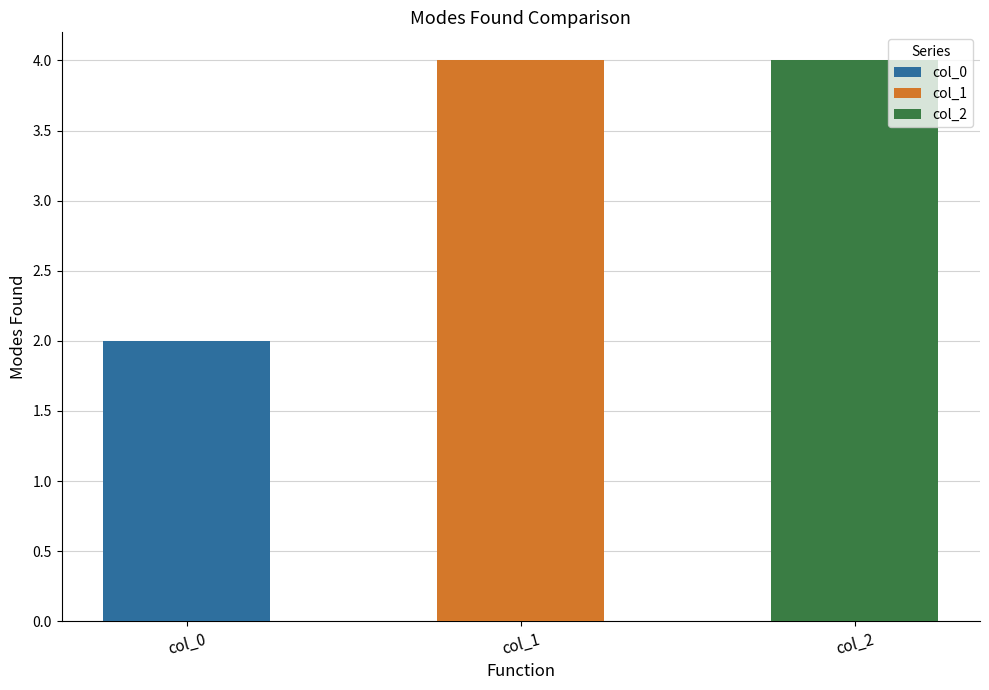

Which series has the largest range (max minus min)?

col_0